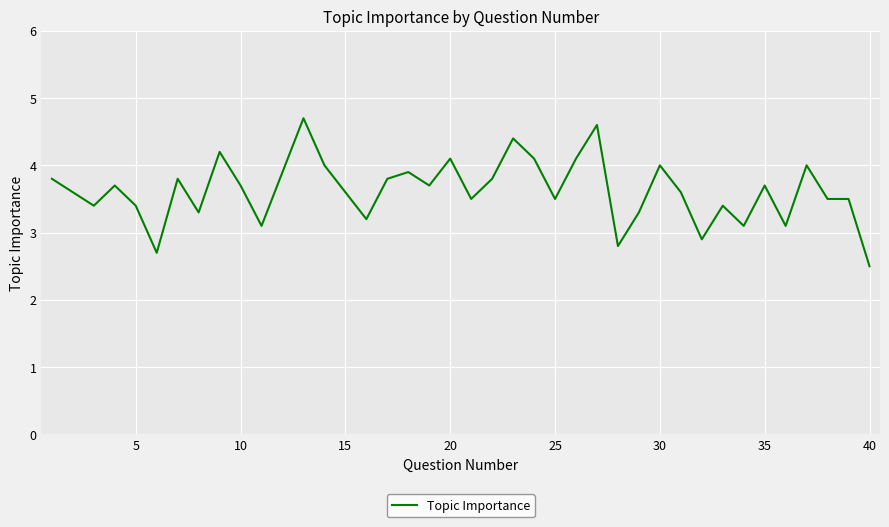

What is the minimum value shown in the chart?

2.5